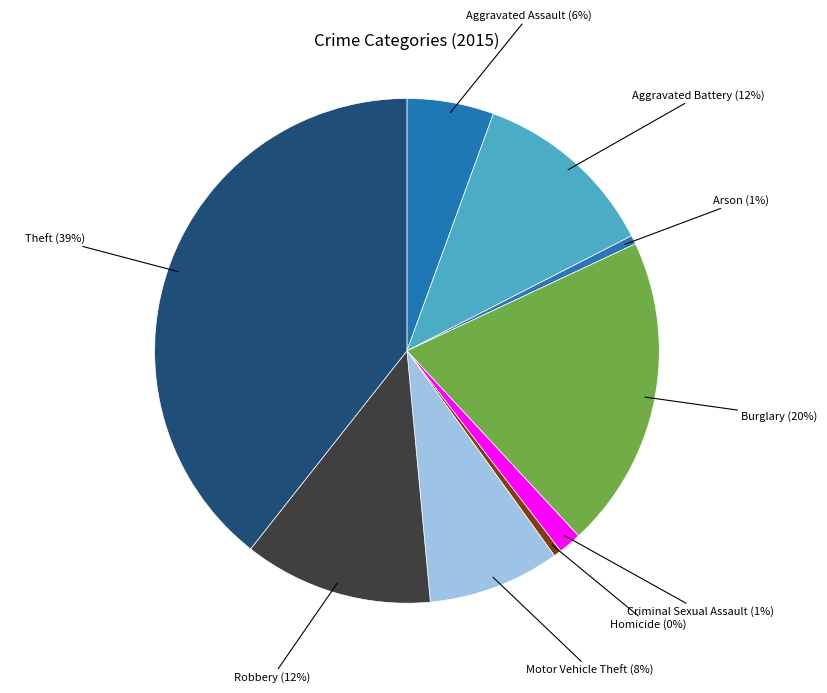

Which category has the biggest portion of the pie?

Theft